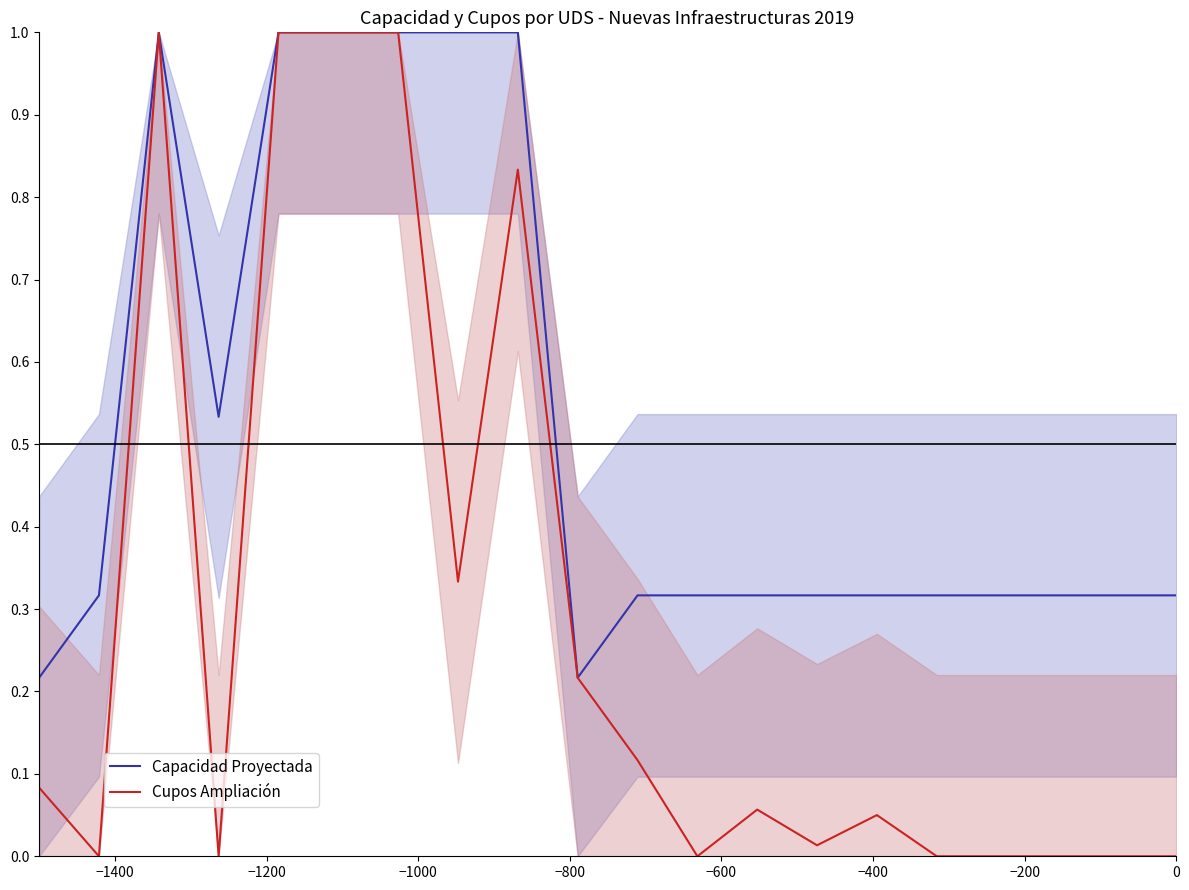

What is the maximum value for Cupos Ampliación?

1.0